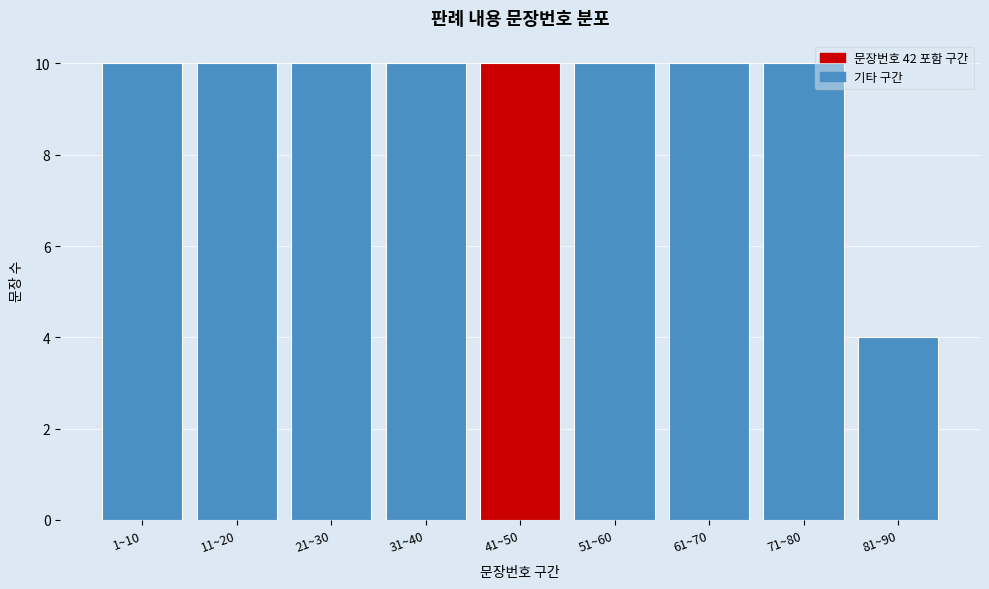

Reading right to left, list all the values displayed in this chart.

4	10	10	10	10	10	10	10	10